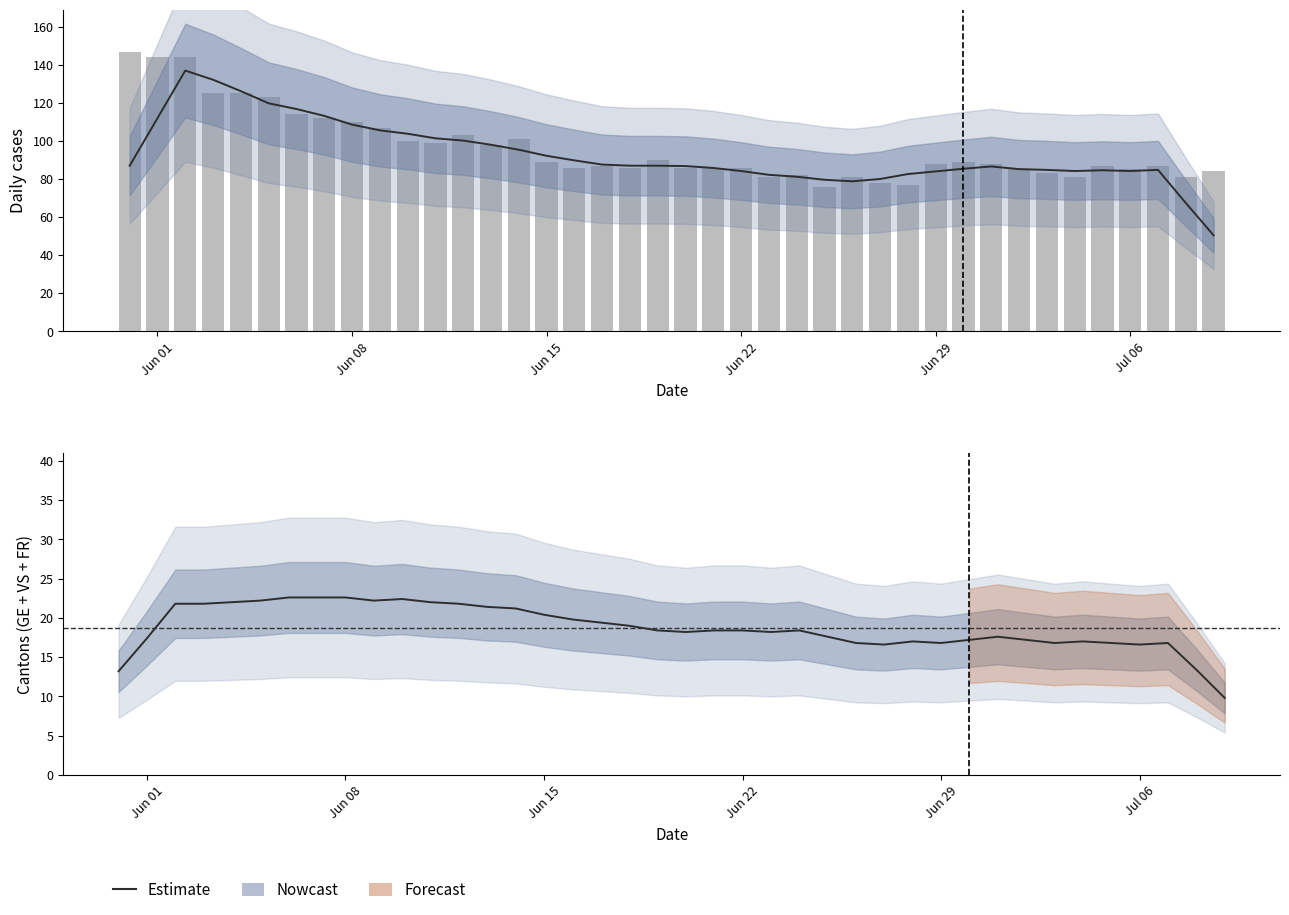

What is the difference between the maximum and minimum values?

71